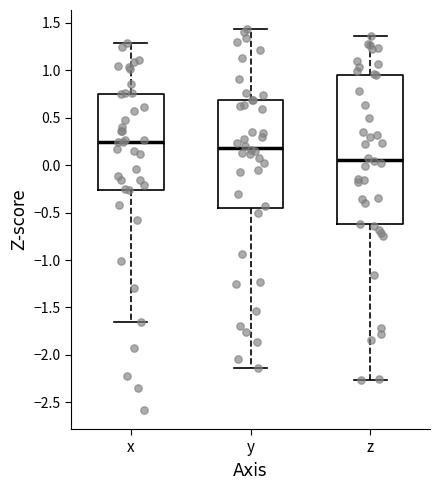

Where does the lower whisker of the box for z end on the y-axis? The values are not printed on the chart, so give them approximately, as read against the axis.

-2.25